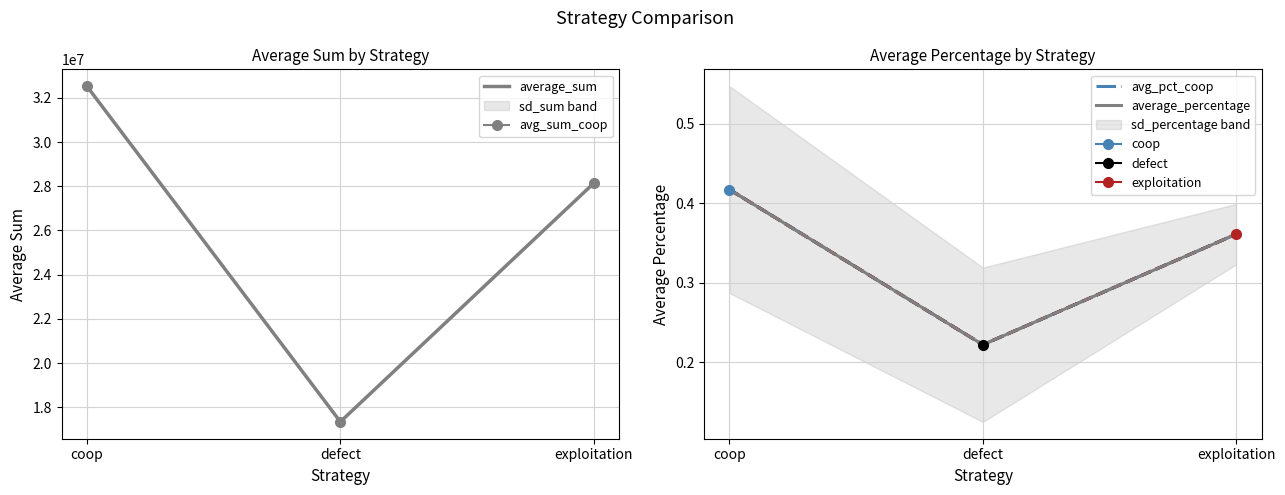

Does the chart display data point markers on the line(s)?

Yes